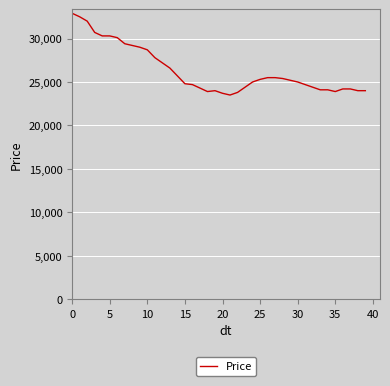

What is the smallest value displayed?

23500